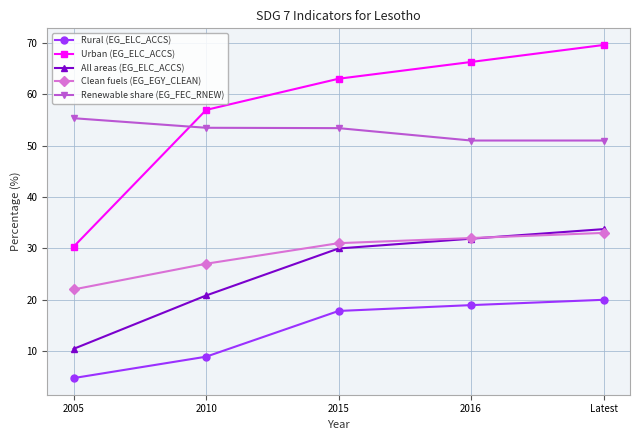

At which label does Renewable share (EG_FEC_RNEW) reach its peak?

2005